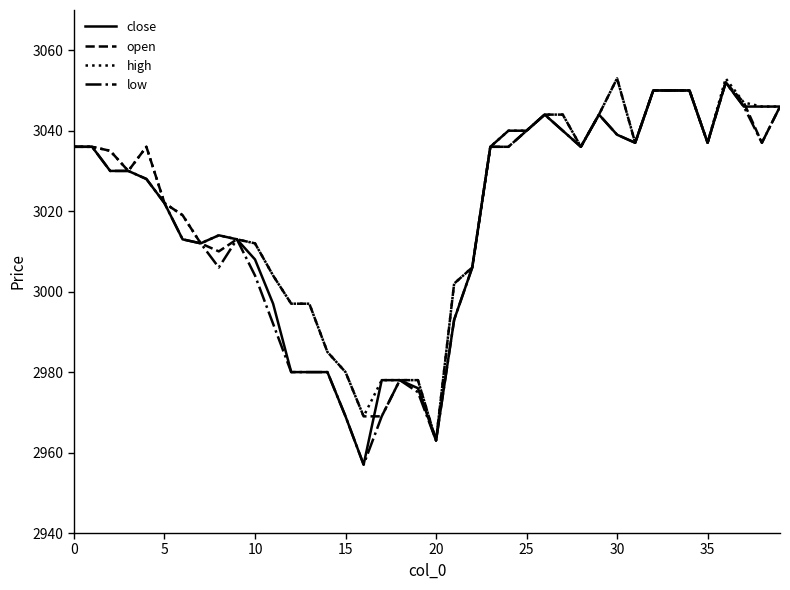

Reading left to right, extract all data points from this chart.

close: 3036	3036	3030	3030	3028	3022	3013	3012	3014	3013	3008	2997	2980	2980	2980	2969	2957	2978	2978	2976	2963	2993	3006	3036	3040	3040	3044	3040	3036	3044	3039	3037	3050	3050	3050	3037	3052	3046	3046	3046
open: 3036	3036	3035	3030	3036	3022	3019	3012	3010	3013	3012	3004	2997	2997	2985	2980	2969	2969	2978	2978	2963	3002	3006	3036	3036	3040	3044	3044	3036	3044	3053	3037	3050	3050	3050	3037	3052	3047	3037	3046
high: 3036	3036	3035	3030	3036	3022	3019	3012	3014	3013	3012	3004	2997	2997	2985	2980	2969	2978	2978	2978	2963	3002	3006	3036	3040	3040	3044	3044	3036	3044	3053	3037	3050	3050	3050	3037	3053	3047	3046	3046
low: 3036	3036	3030	3030	3028	3022	3013	3012	3006	3013	3004	2992	2980	2980	2980	2969	2957	2969	2978	2975	2963	2993	3006	3036	3036	3040	3044	3040	3036	3044	3039	3037	3050	3050	3050	3037	3052	3046	3037	3046